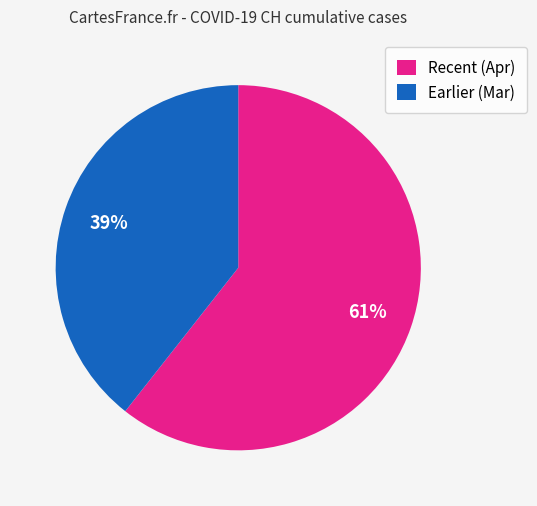

Which slice represents more than half of the pie?

Recent (Apr)